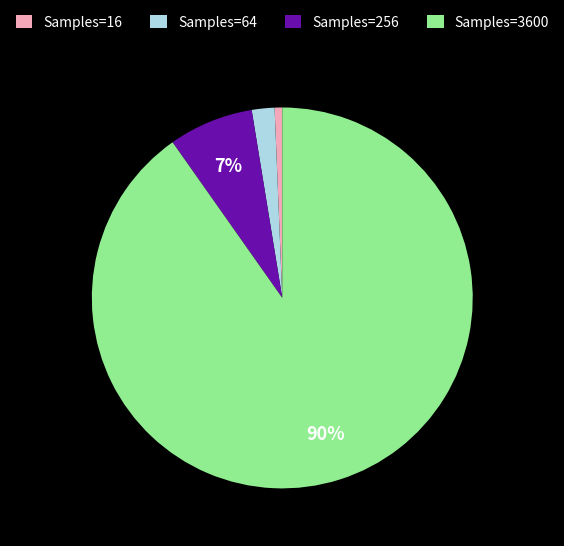

The Samples=16 slice represents 1% of the pie. True or false?

True